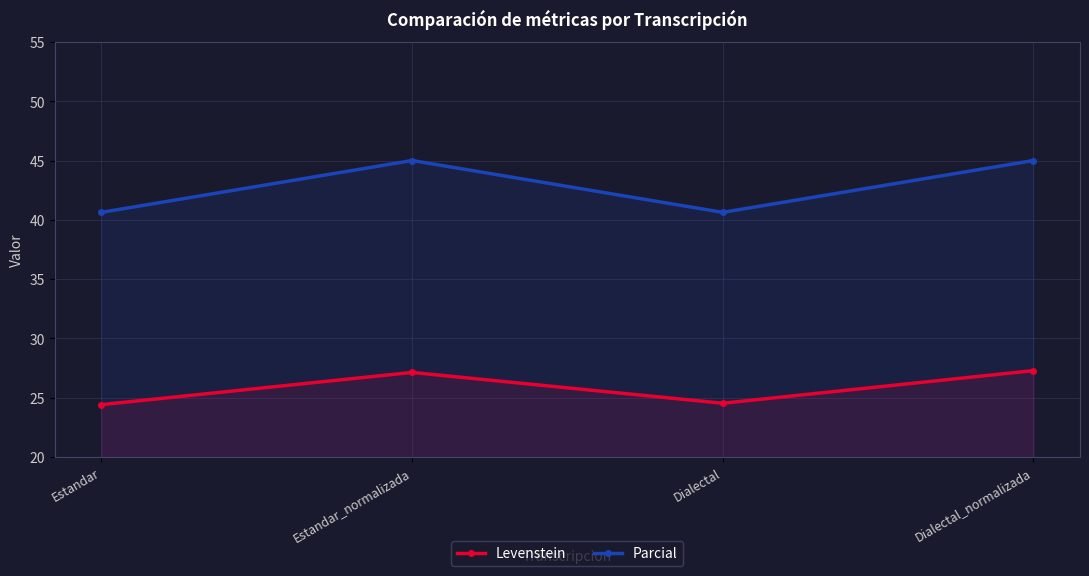

Reading left to right, transcribe all the data shown in this chart.

Levenstein: 24.4	27.1	24.5	27.3
Parcial: 40.6	45.0	40.6	45.0